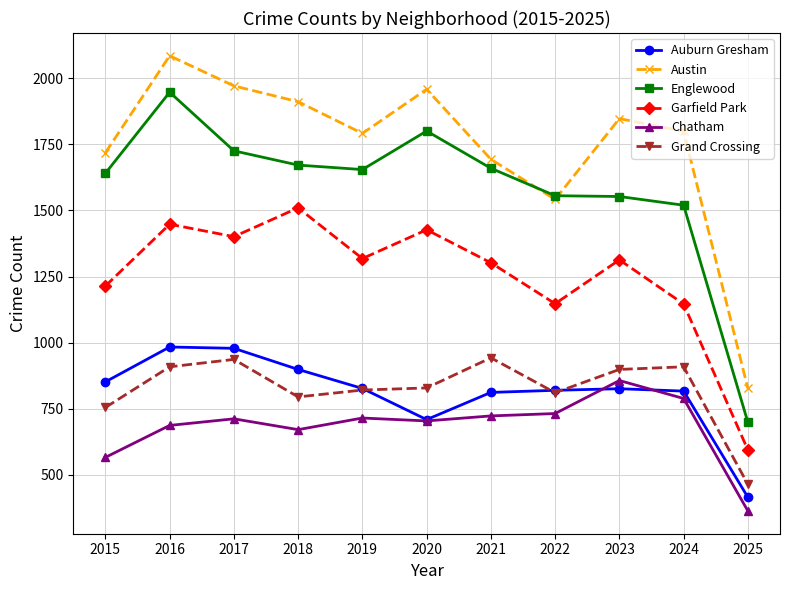

The value of Garfield Park at 2021 is 1302. True or false?

True